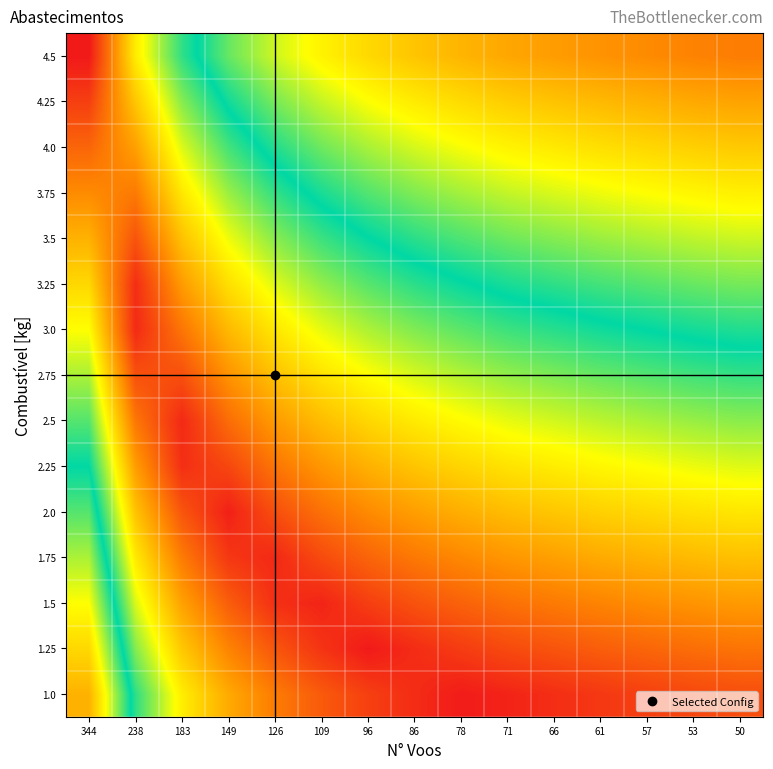

What is the spread (max minus min) of values at 57?

77.8